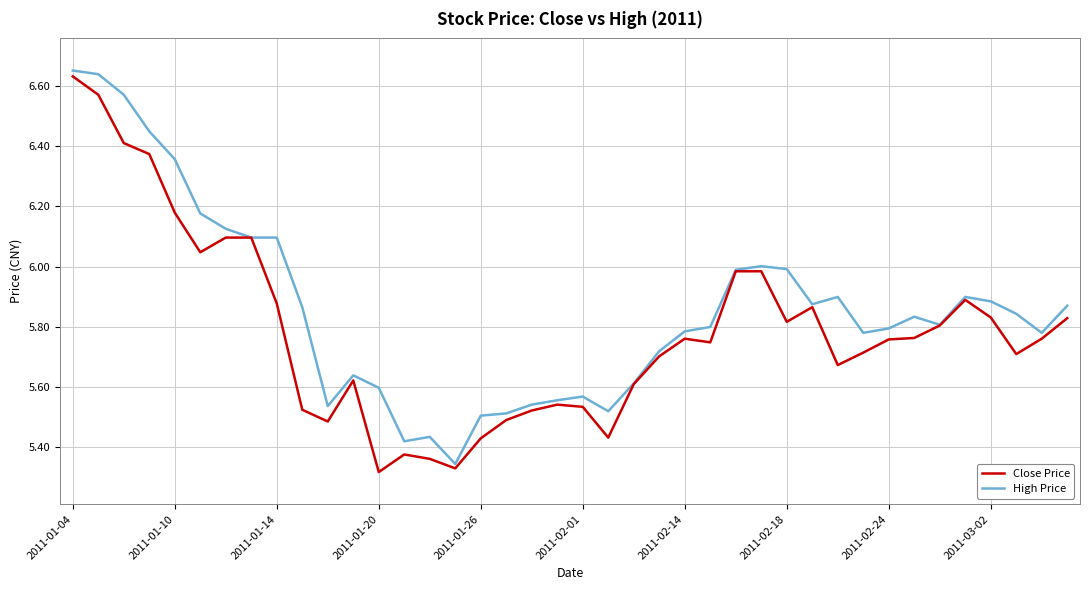

Which series has the largest total across all categories?

High Price